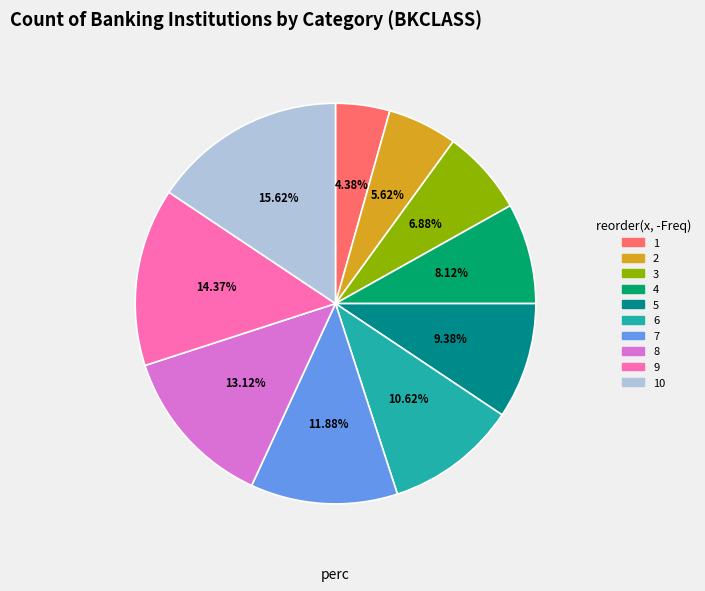

Which category has the smallest portion of the pie?

1